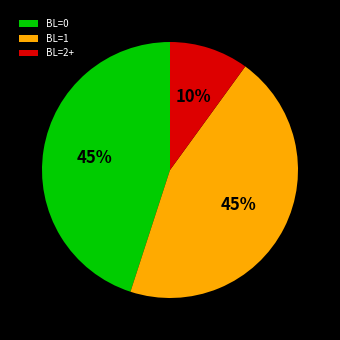

Is it true that BL=0 is 6% of the pie?

False